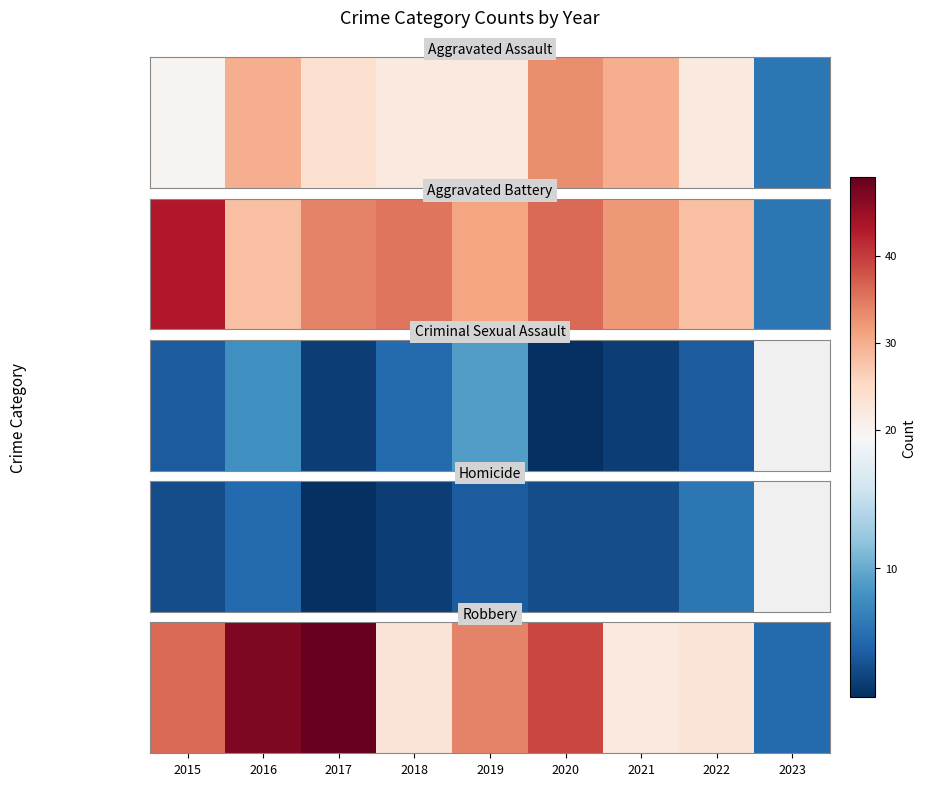

Which has a higher value, 2018 or 2017?

2017